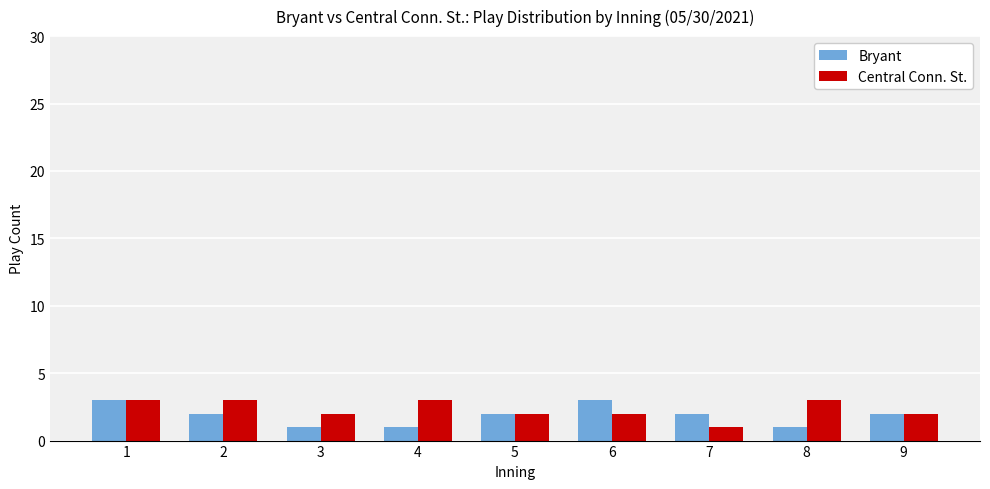

Is it true that Bryant equals 1 at 8?

True